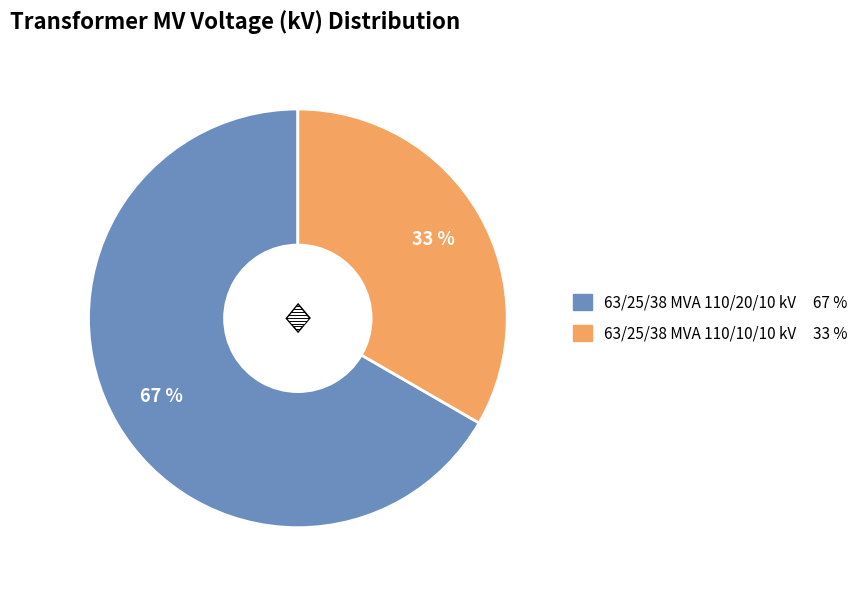

Is the sum of 63/25/38 MVA 110/20/10 kV 67 % and 63/25/38 MVA 110/10/10 kV 33 % greater than half?

Yes